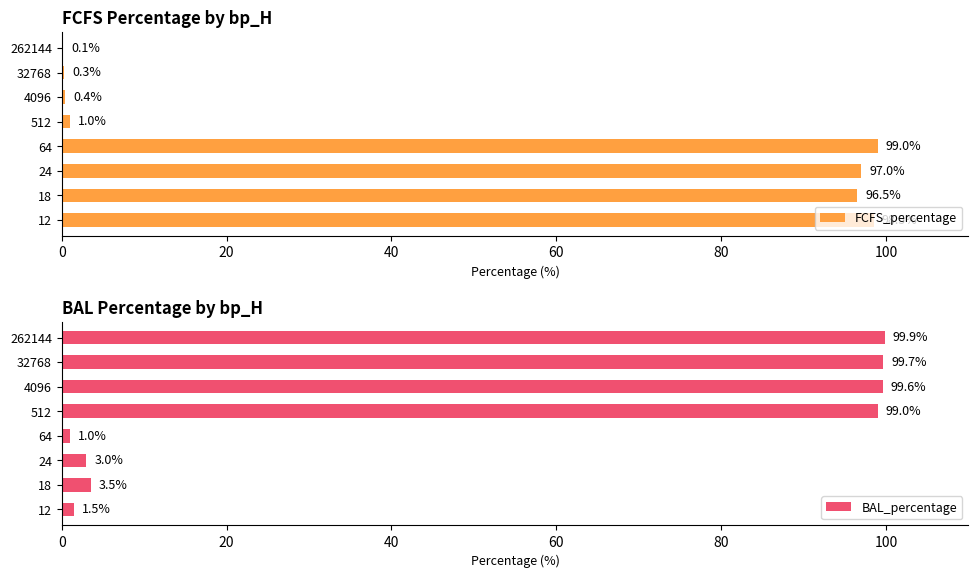

Read the BAL_percentage value at 12.

1.5